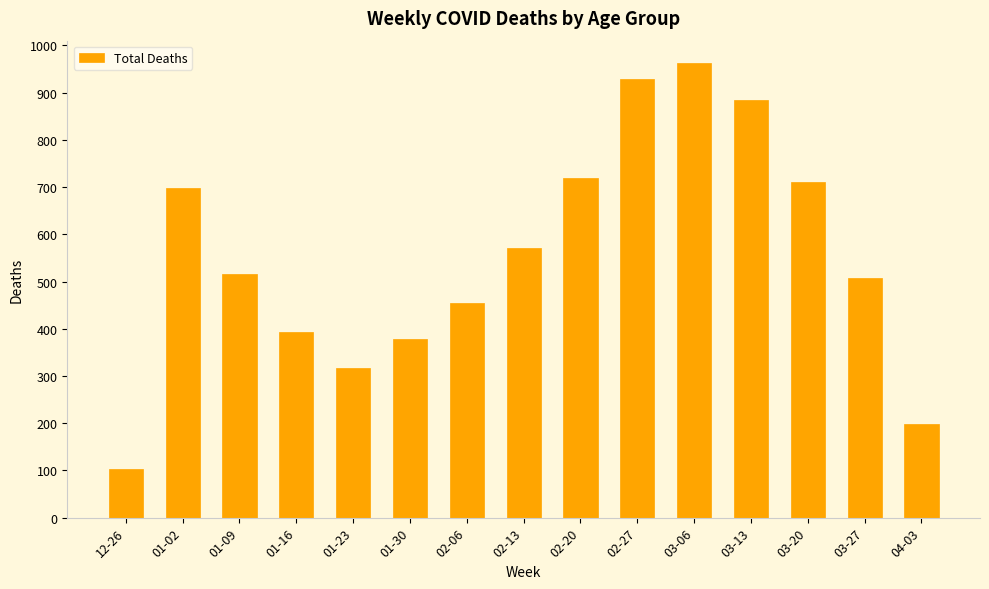

How many bars are there in total?

15